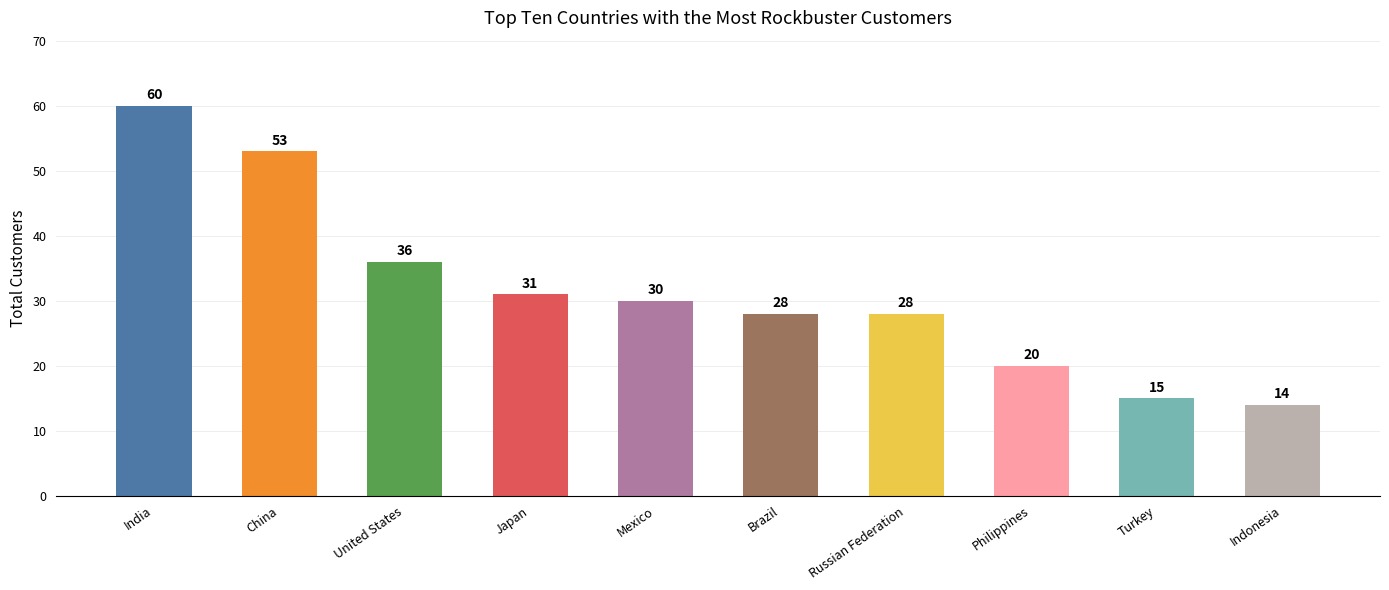

Where is the data nearest to the value 37?

United States